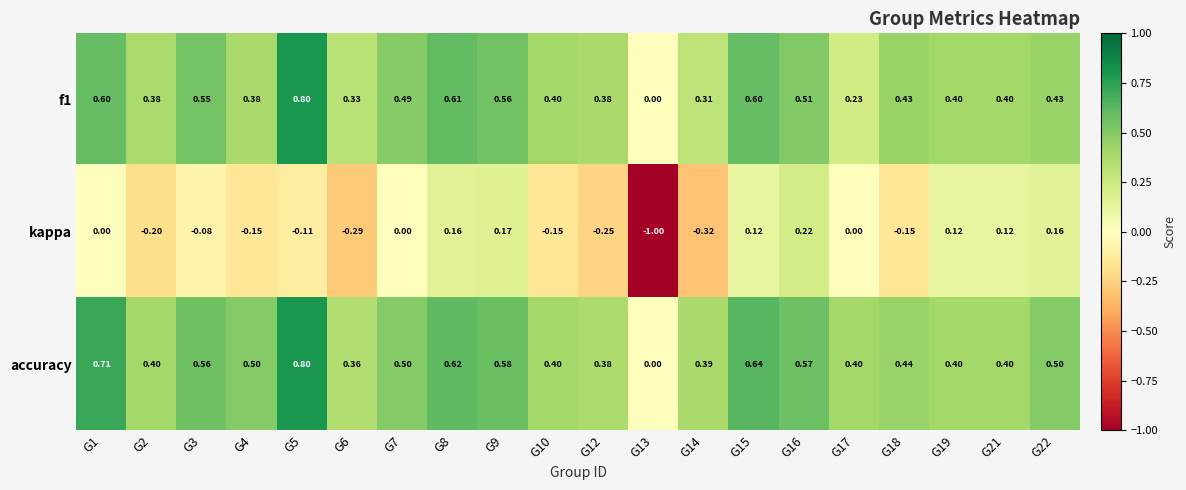

Is the value of f1 at G21 greater than the value of kappa at G4?

Yes